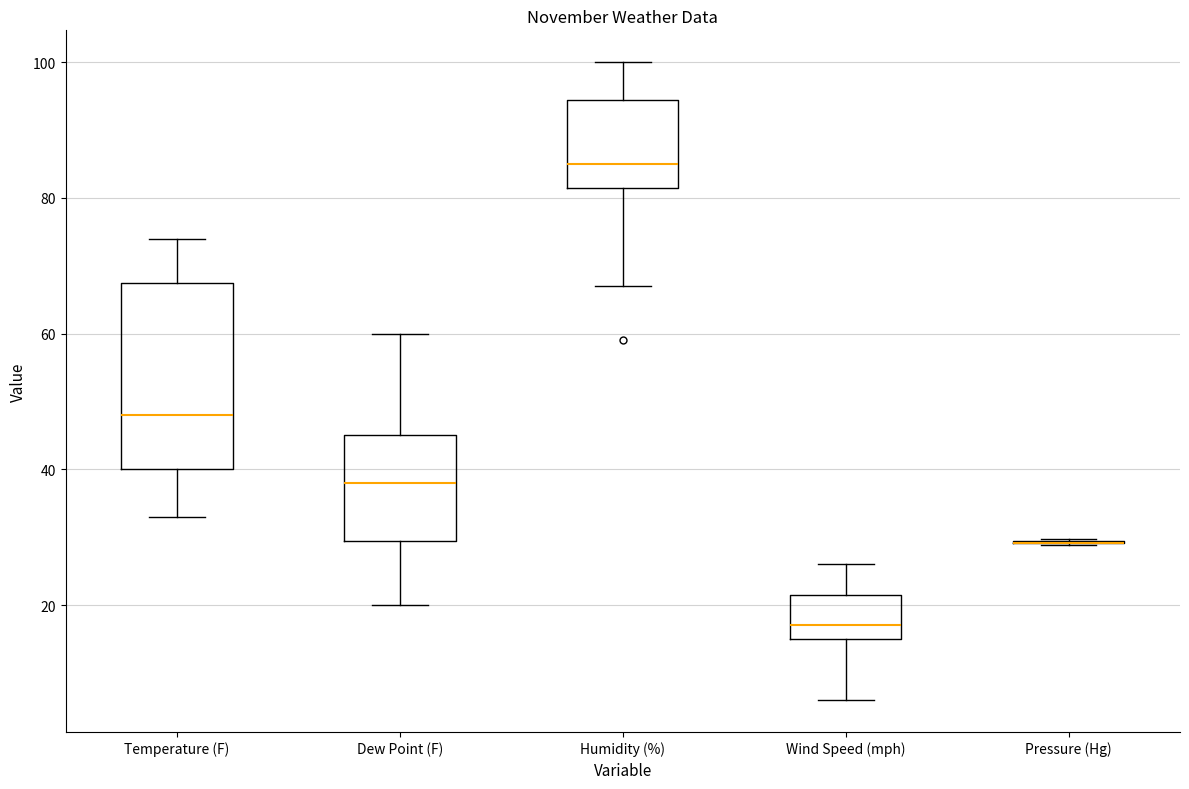

Reading left to right, read every box against the y-axis: the position of its median line, the range the box covers, and the ends of its whiskers. The values are not printed on the chart, so give them approximately, as read against the axis.

Temperature (F): median 48, box 40 to 68, whiskers 34 to 74
Dew Point (F): median 38, box 30 to 46, whiskers 20 to 60
Humidity (%): median 86, box 82 to 94, whiskers 68 to 100
Wind Speed (mph): median 18, box 16 to 22, whiskers 6 to 26
Pressure (Hg): box collapsed to a line at 30, whiskers 28 to 30